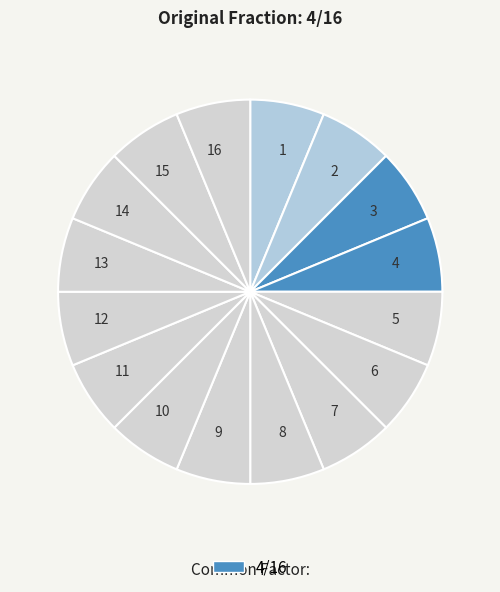

The 5 slice represents 1% of the pie. True or false?

False